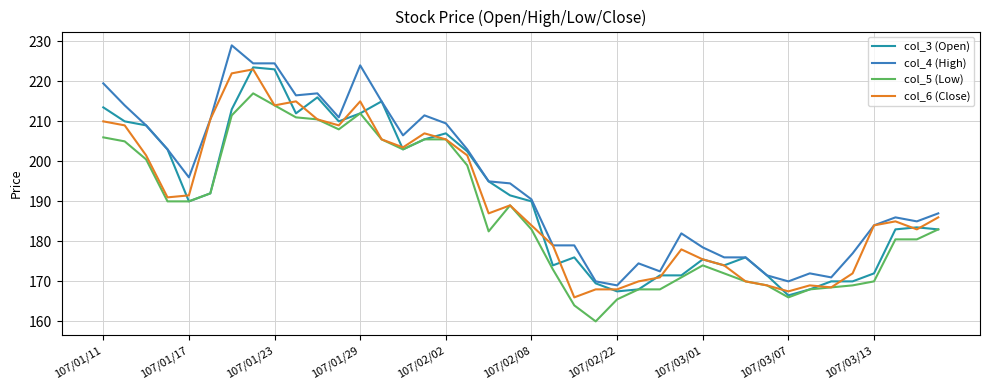

Does the chart have visible grid lines?

Yes